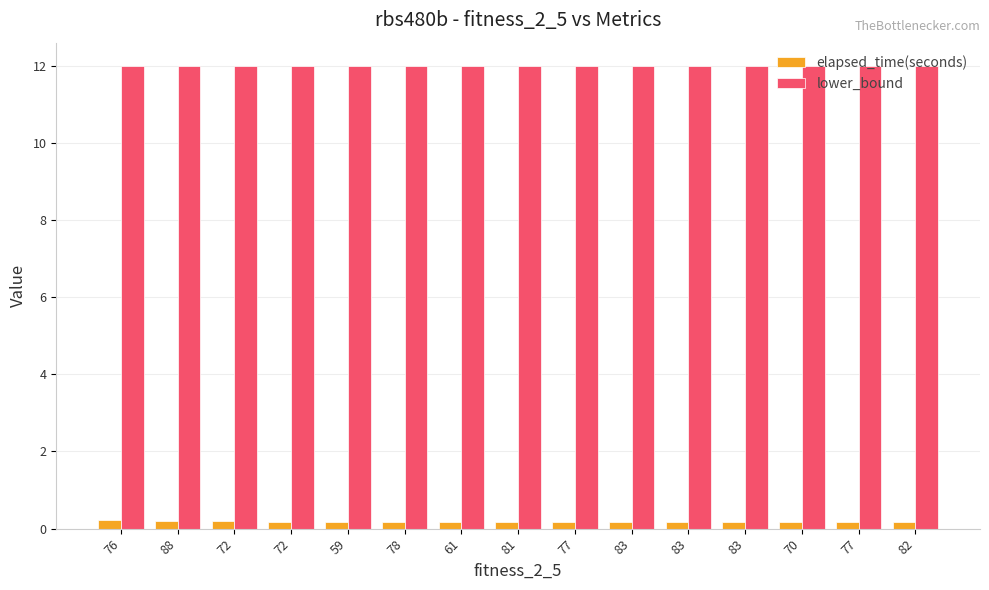

What is the difference between the highest and lowest values at 59?

11.8